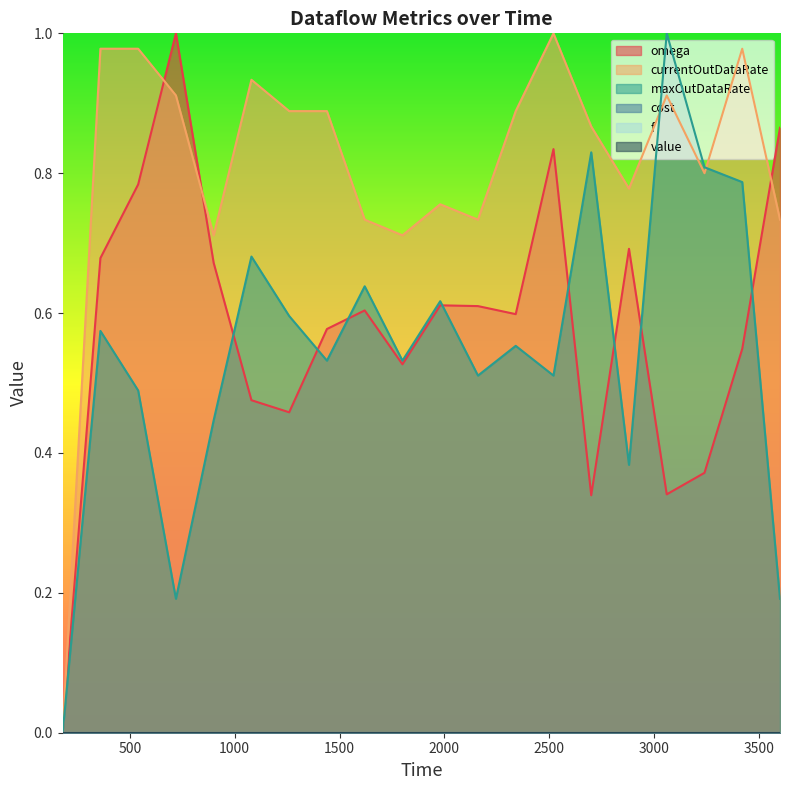

Reading left to right, transcribe all the data shown in this chart.

omega: 0.0	0.7	0.8	1.0	0.7	0.5	0.5	0.6	0.6	0.5	0.6	0.6	0.6	0.8	0.3	0.7	0.3	0.4	0.5	0.9
currentOutDataRate: 0.0	1.0	1.0	0.9	0.7	0.9	0.9	0.9	0.7	0.7	0.8	0.7	0.9	1.0	0.9	0.8	0.9	0.8	1.0	0.7
maxOutDataRate: 0.0	0.6	0.5	0.2	0.4	0.7	0.6	0.5	0.6	0.5	0.6	0.5	0.6	0.5	0.8	0.4	1.0	0.8	0.8	0.2